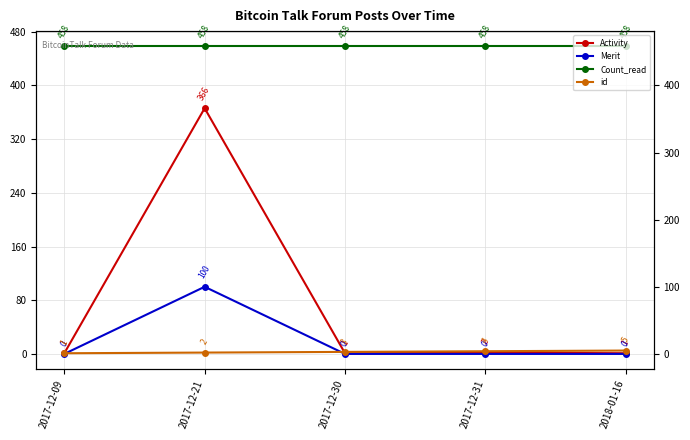

What is the difference between the highest and lowest values at 2017-12-31?

458